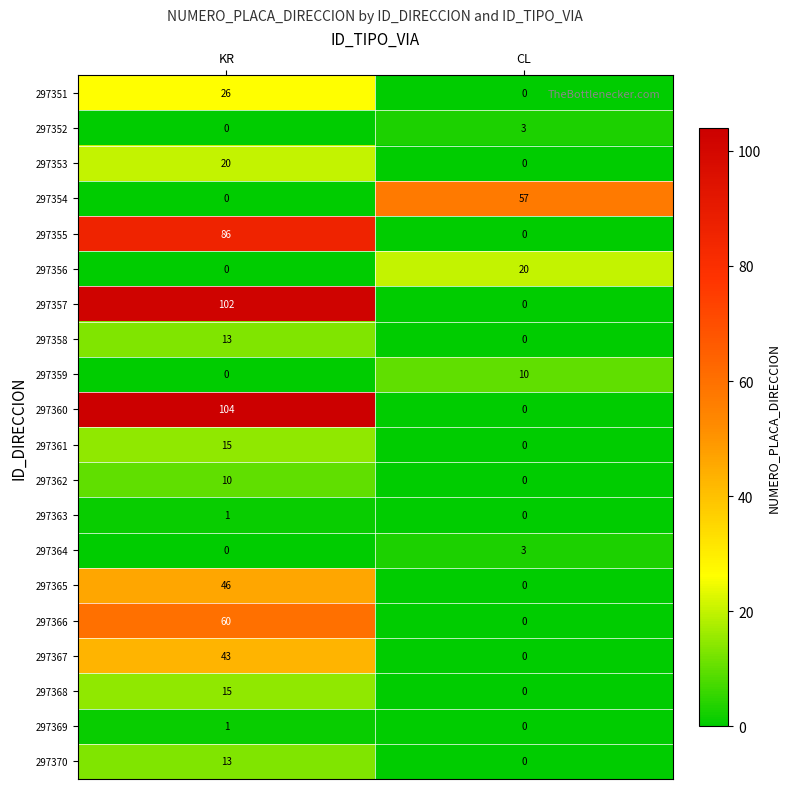

List the labels in order of 297362 value, smallest first.

CL, KR